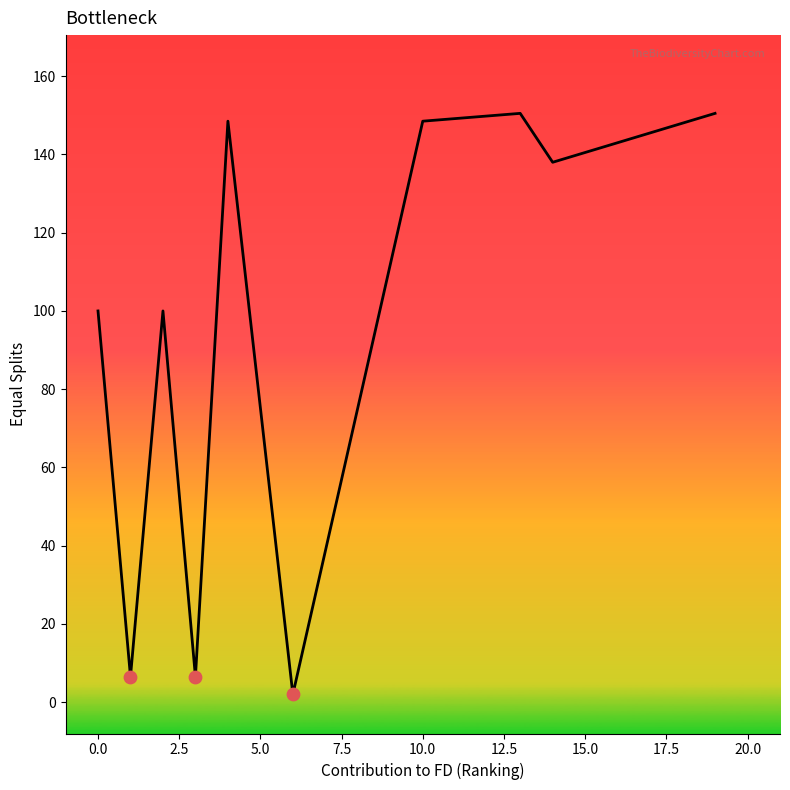

What is the greatest value displayed?

150.5